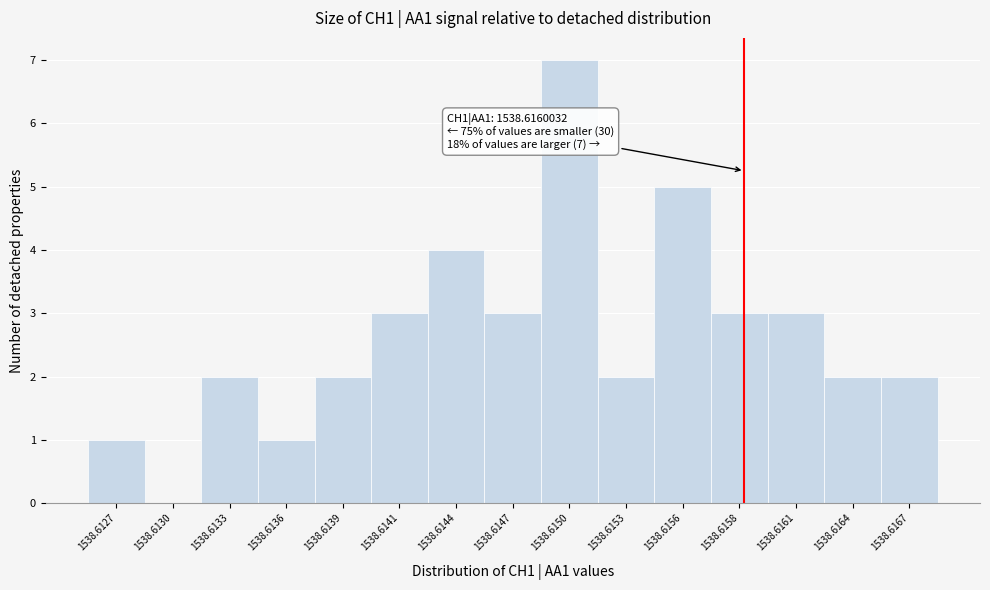

Reading left to right, what are all the values shown in this chart?

1538.6127=1	1538.6130=0	1538.6133=2	1538.6136=1	1538.6139=2	1538.6141=3	1538.6144=4	1538.6147=3	1538.6150=7	1538.6153=2	1538.6156=5	1538.6158=3	1538.6161=3	1538.6164=2	1538.6167=2